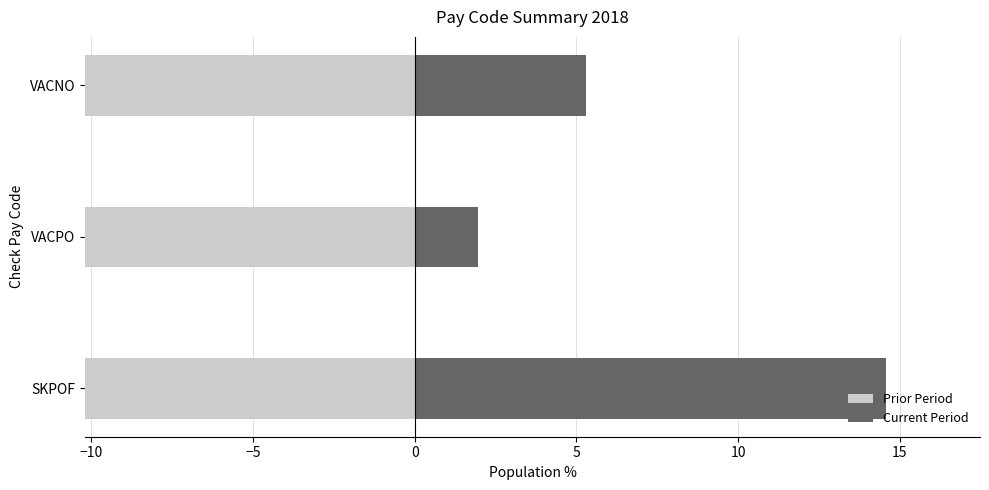

How many bars are there in each group?

2